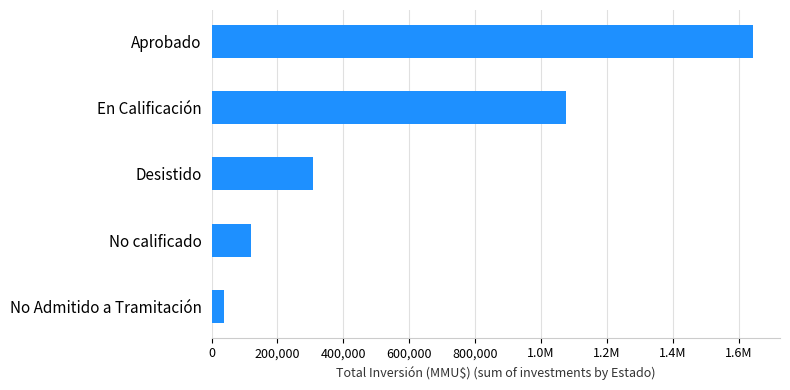

Are the bars horizontal?

Yes